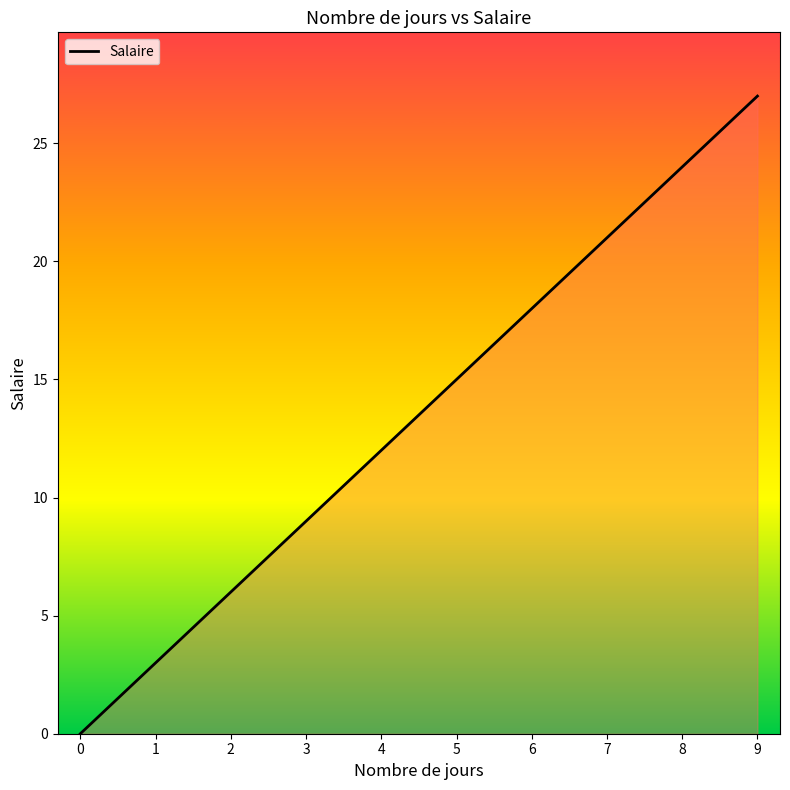

Which has a higher value, 2 or 6?

6